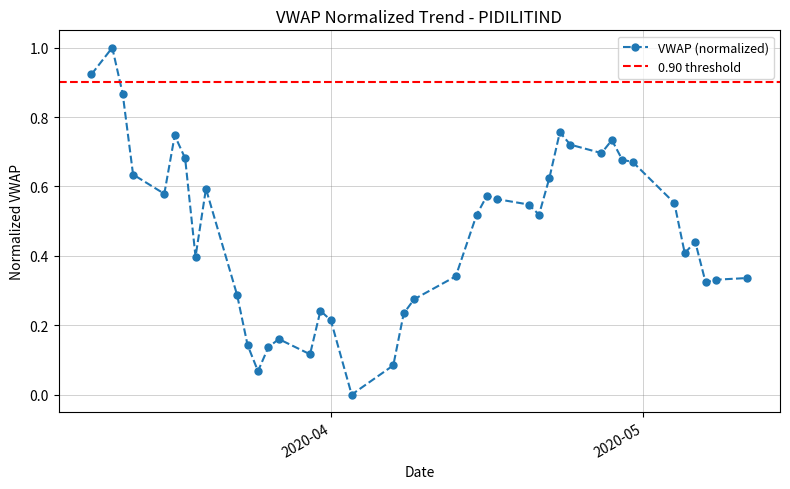

Read the value at 2020-04-24.

0.7